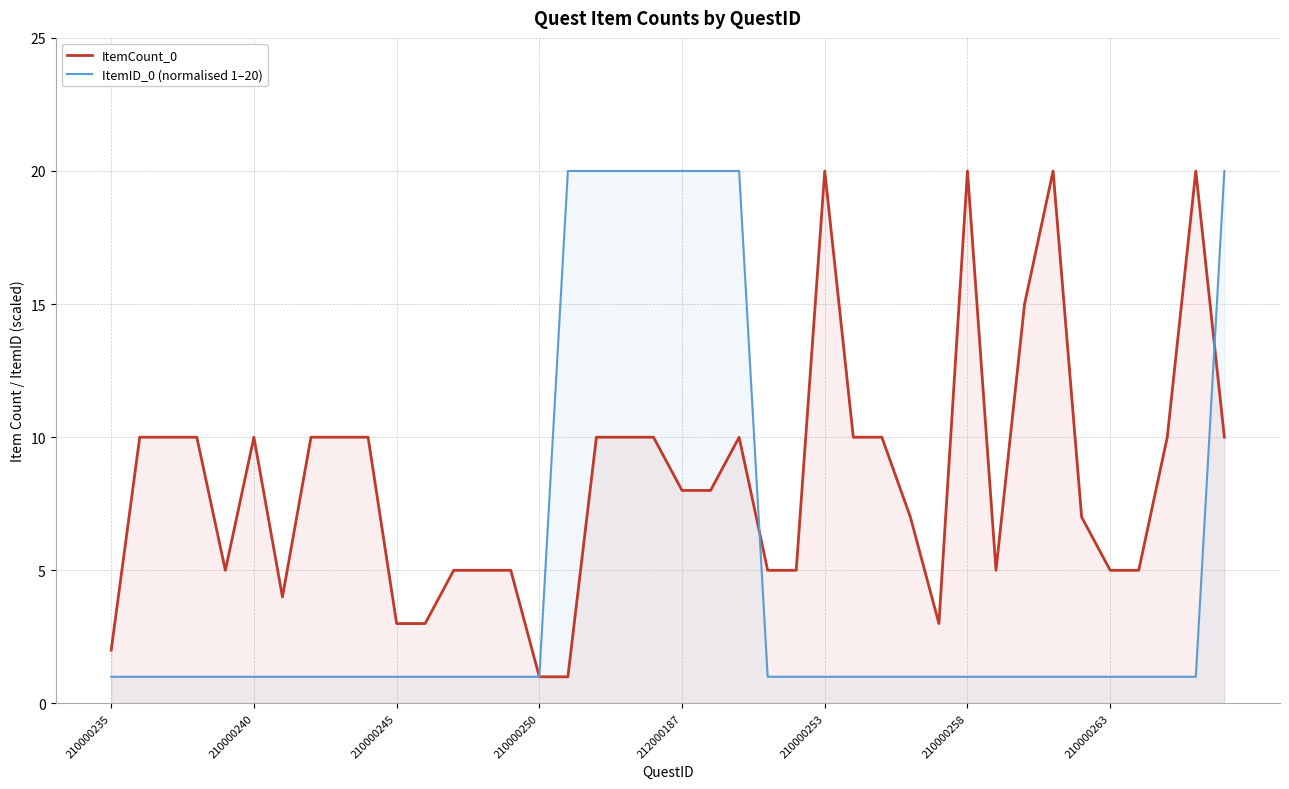

At how many categories does at least one series exceed 1?

40